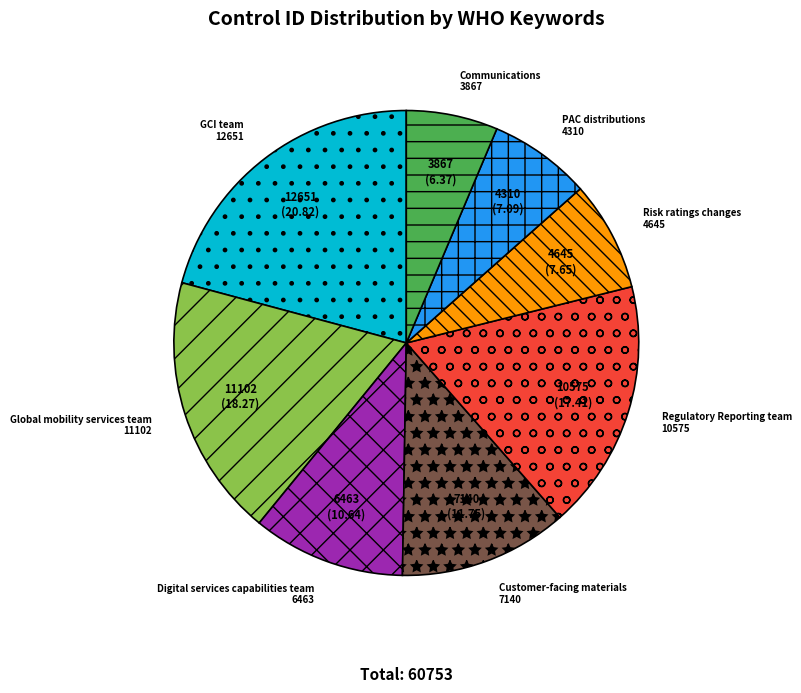

Do Global mobility services team and Risk ratings changes together represent more than half of the pie?

No